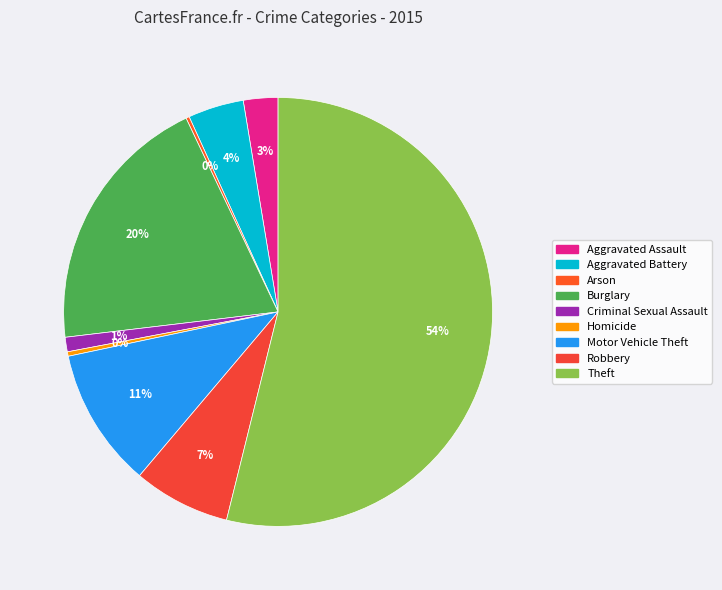

What is the smallest slice in the pie chart?

Arson